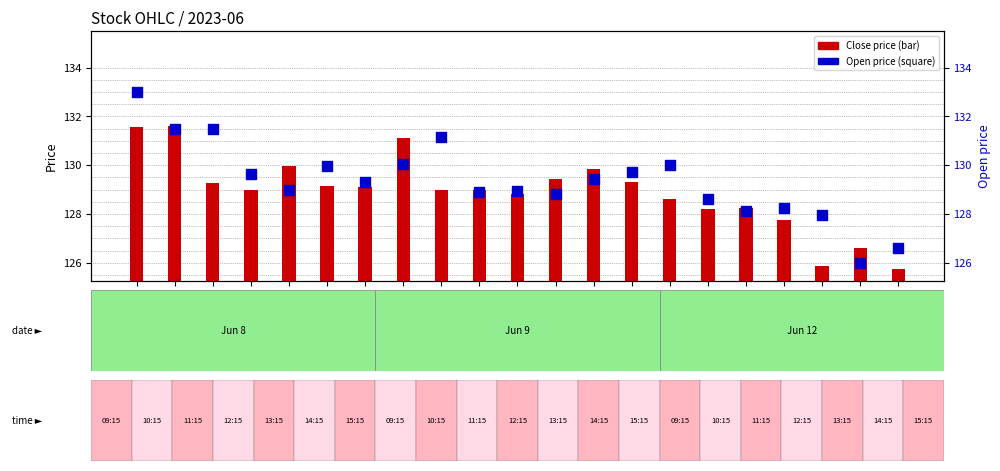

At how many categories does at least one series exceed 129?

13